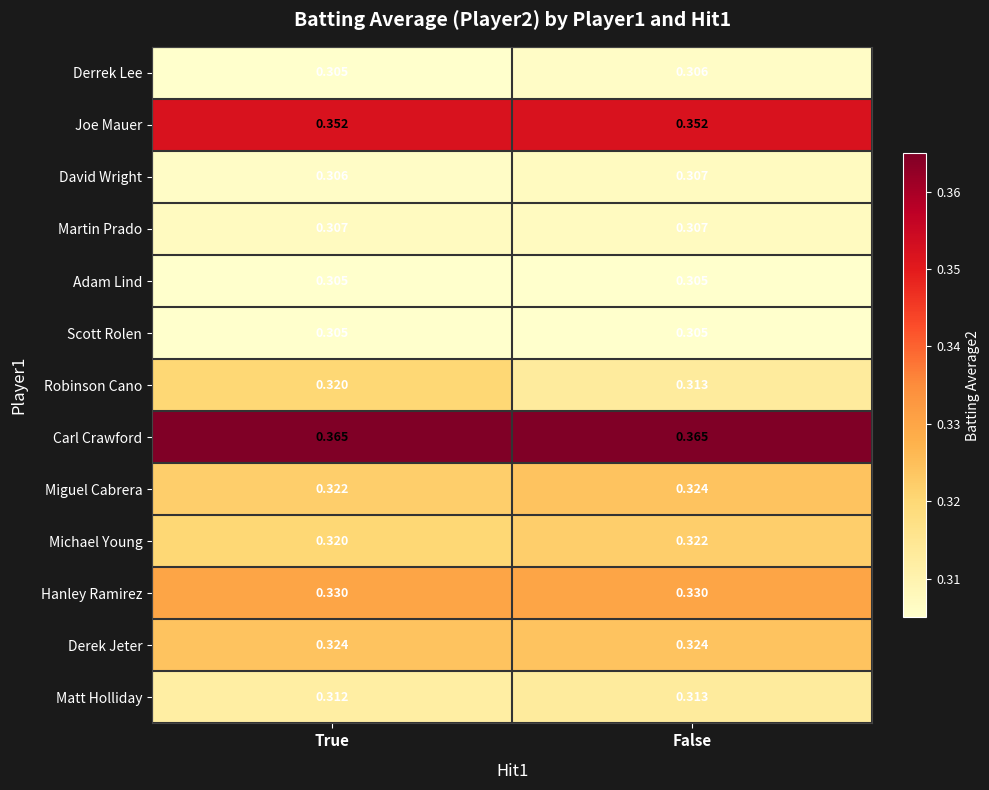

Which series has the largest total across all categories?

Carl Crawford